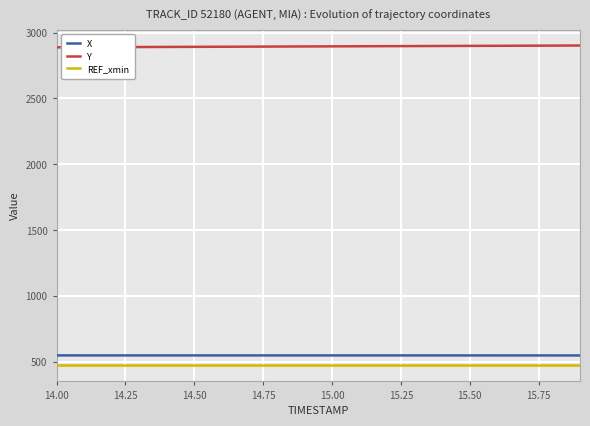

What is the highest value of the REF_xmin series?

471.9